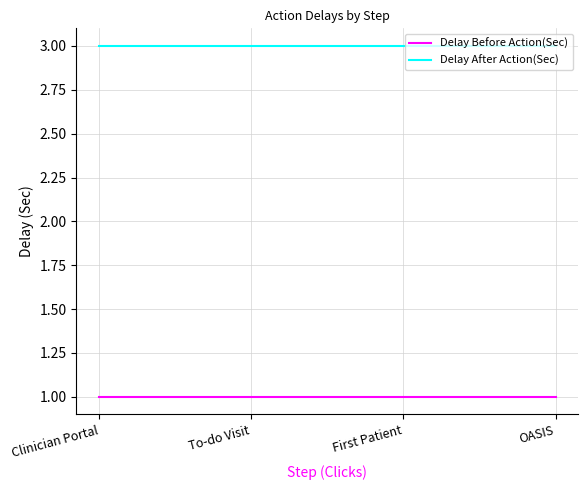

What are all the series names shown in the legend?

Delay Before Action(Sec), Delay After Action(Sec)